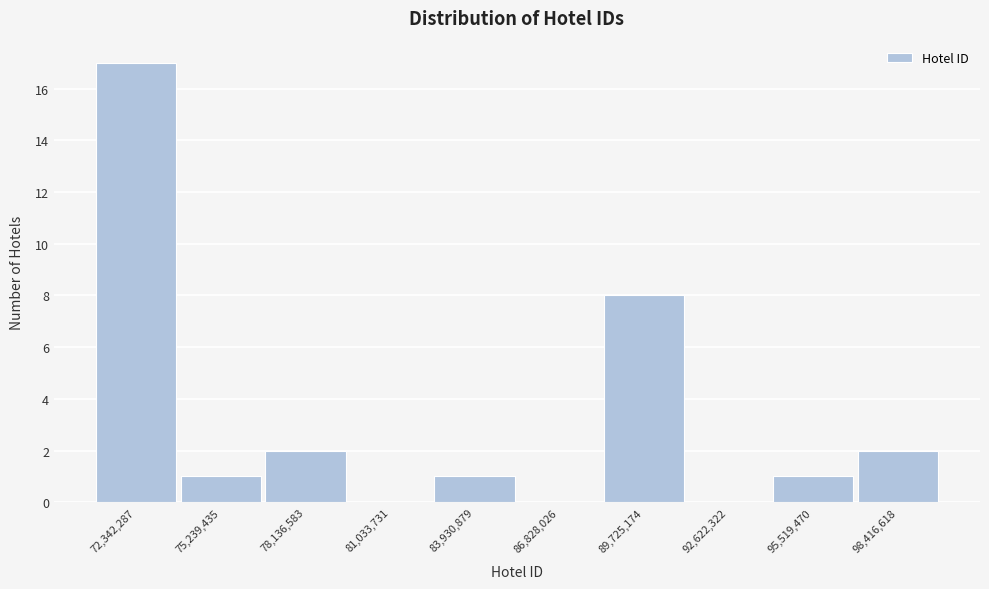

How tall is the bar that spans 74000000 to 76500000 on the x-axis? Neither the bar edges nor the heights are printed on the chart, so give them approximately, as read against the axes.

1